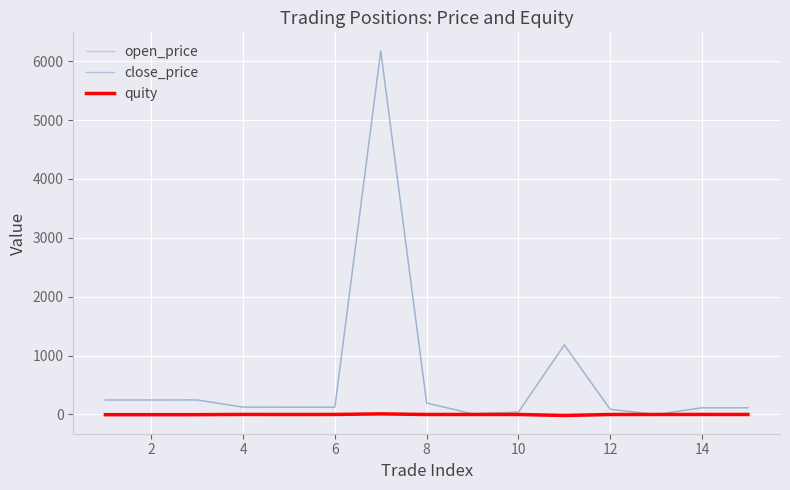

What is the highest value of the open_price series?

6170.5